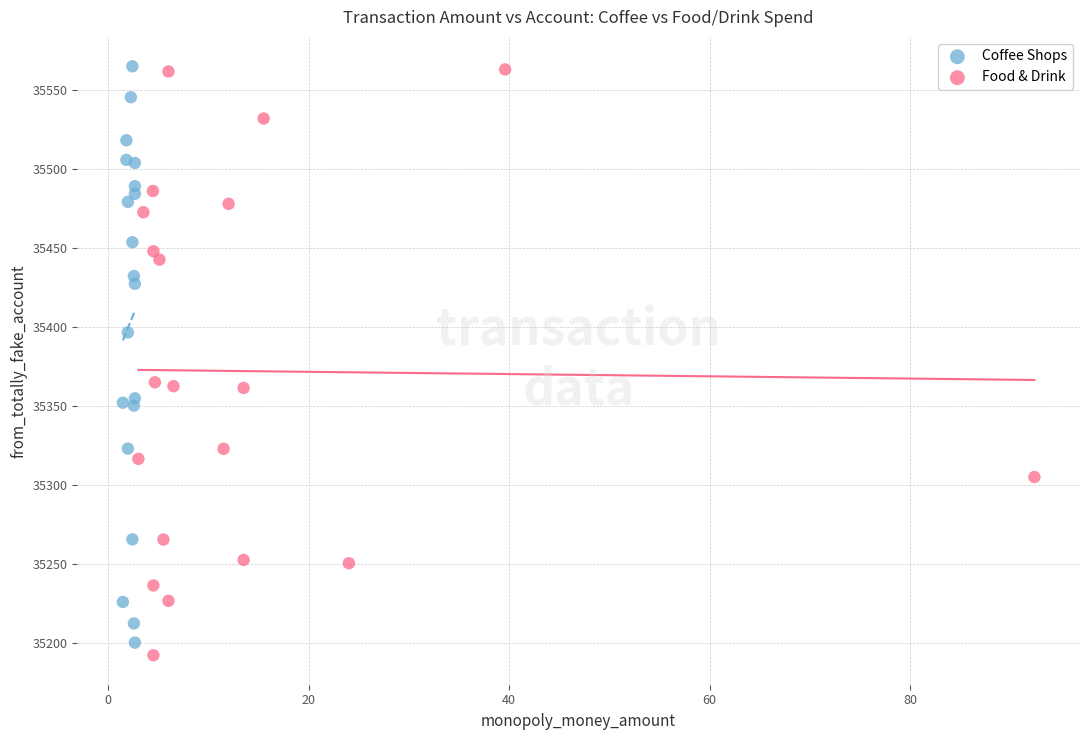

What are all the series names shown in the legend?

Coffee Shops, Food & Drink